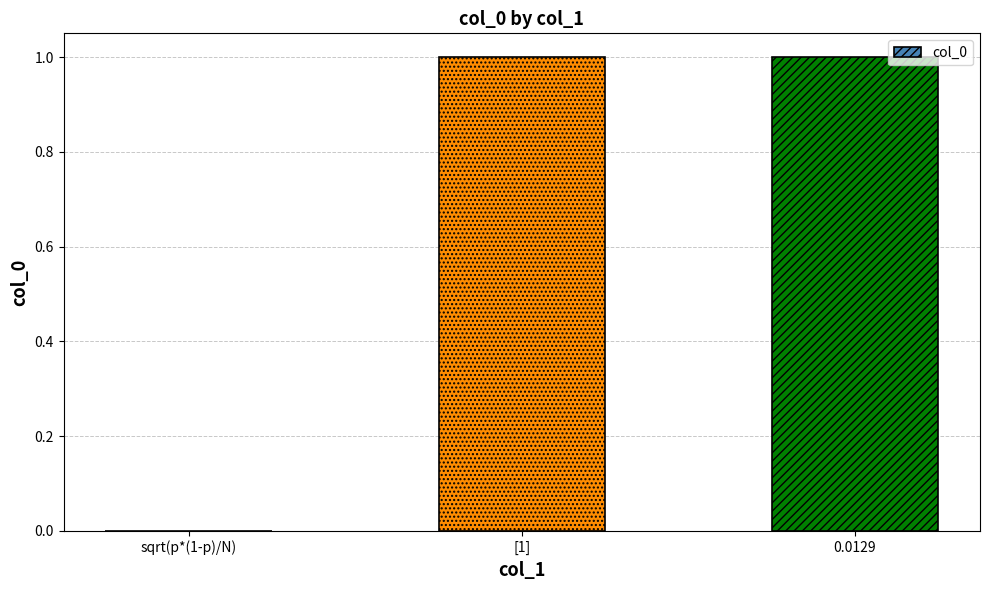

Count the number of data series in this chart.

1